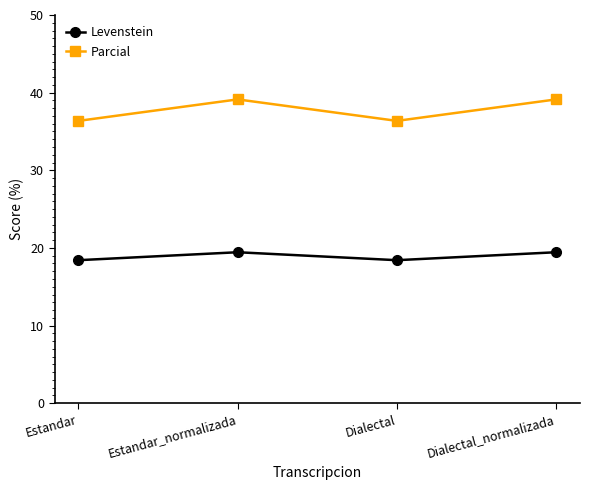

At how many categories does at least one series exceed 20?

4